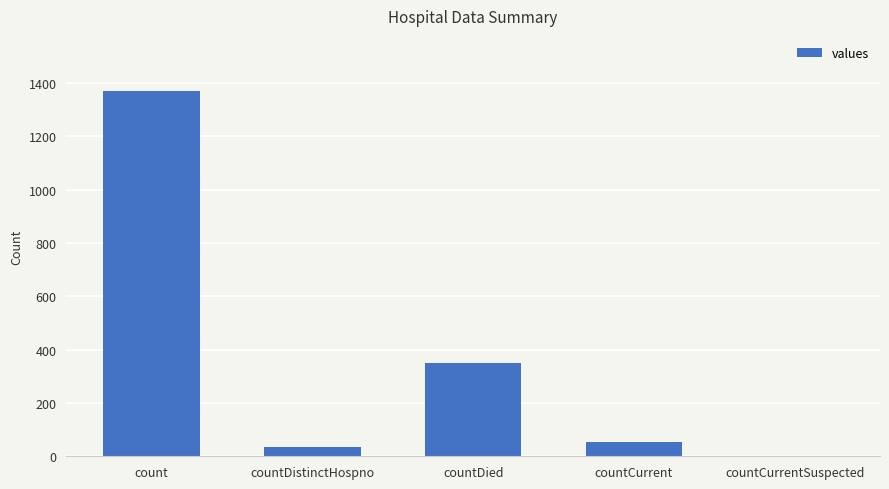

Which category has the highest value across all series?

count